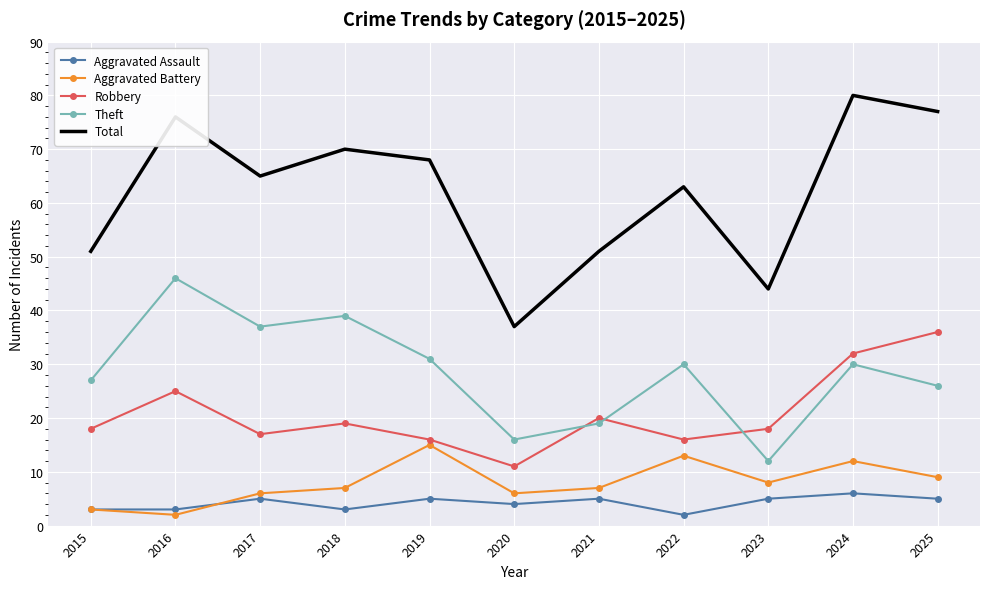

Reading left to right, transcribe all the data shown in this chart.

Aggravated Assault: 3	3	5	3	5	4	5	2	5	6	5
Aggravated Battery: 3	2	6	7	15	6	7	13	8	12	9
Robbery: 18	25	17	19	16	11	20	16	18	32	36
Theft: 27	46	37	39	31	16	19	30	12	30	26
Total: 51	76	65	70	68	37	51	63	44	80	77